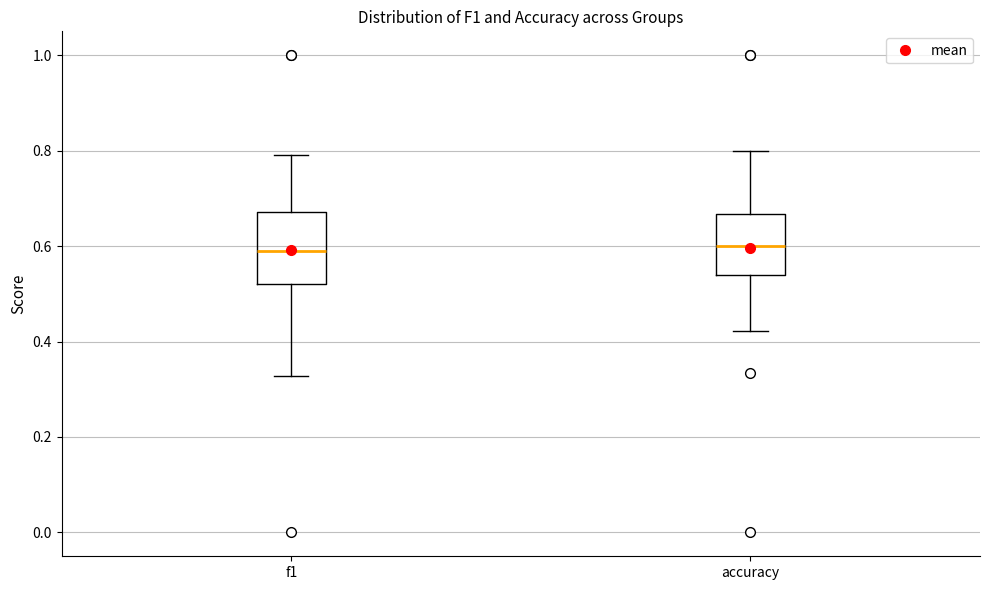

Reading left to right, transcribe this box plot: for each box, give where its median line is, the range the box spans, and where its two whiskers end, as read against the y-axis. The values are not printed on the chart, so give them approximately, as read against the axis.

f1: median 0.60, box 0.52 to 0.68, whiskers 0.32 to 0.80
accuracy: median 0.60, box 0.54 to 0.66, whiskers 0.42 to 0.80